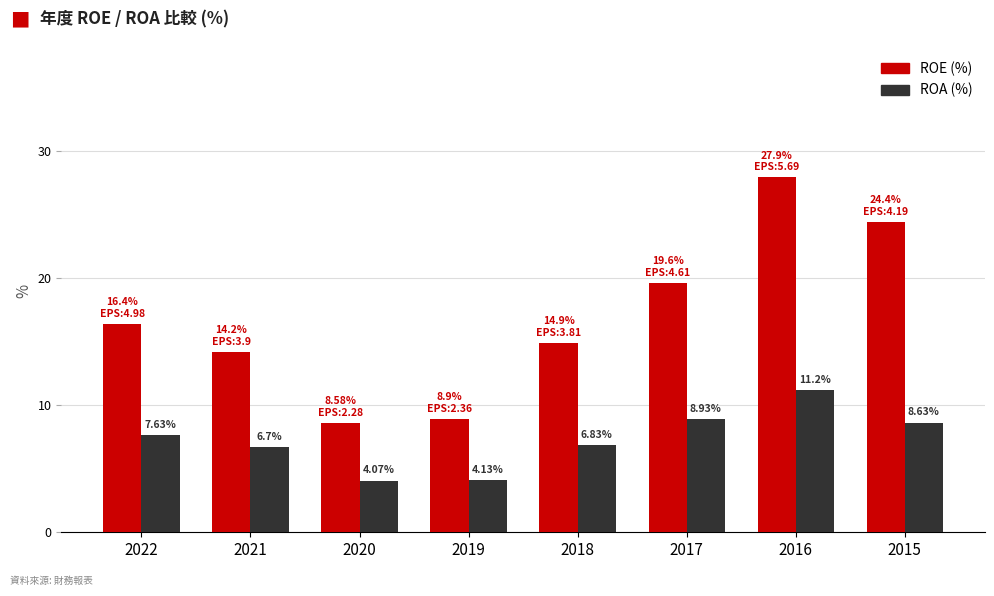

How many data points does each series have?

8